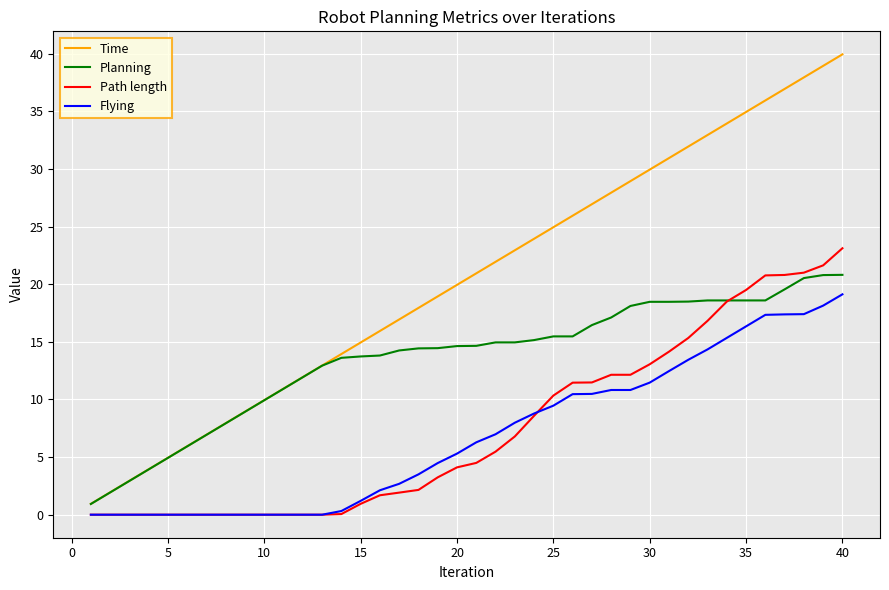

Which series has the largest range (max minus min)?

Time